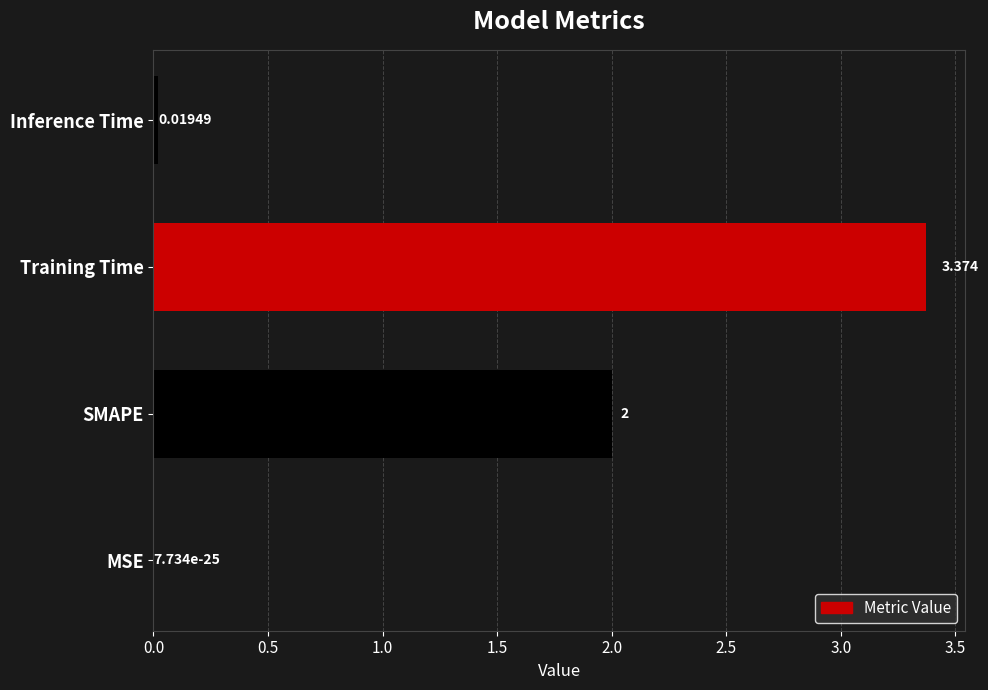

What position from the left is Inference Time?

4